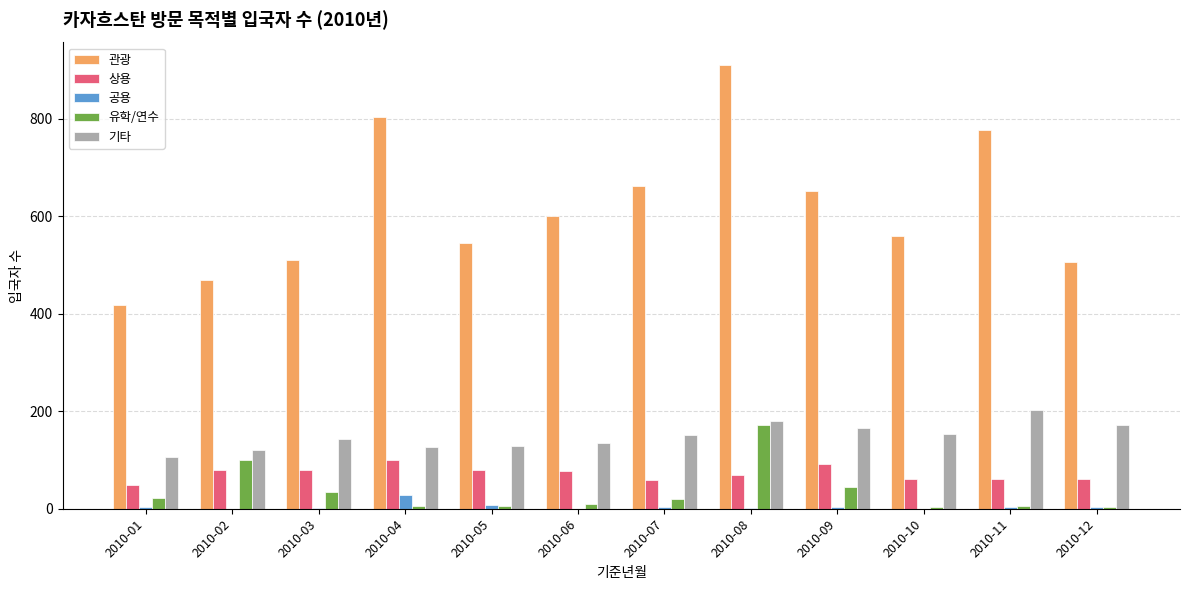

True or false: 기타 has a value of 234 at 2010-06.

False